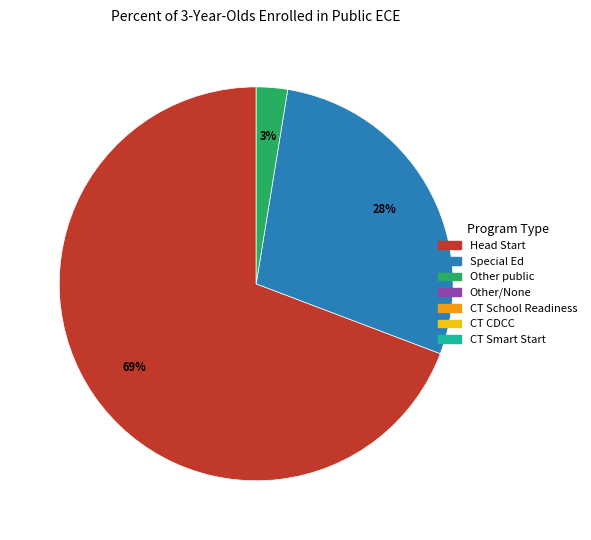

Is there any slice that represents more than half of the pie?

Yes